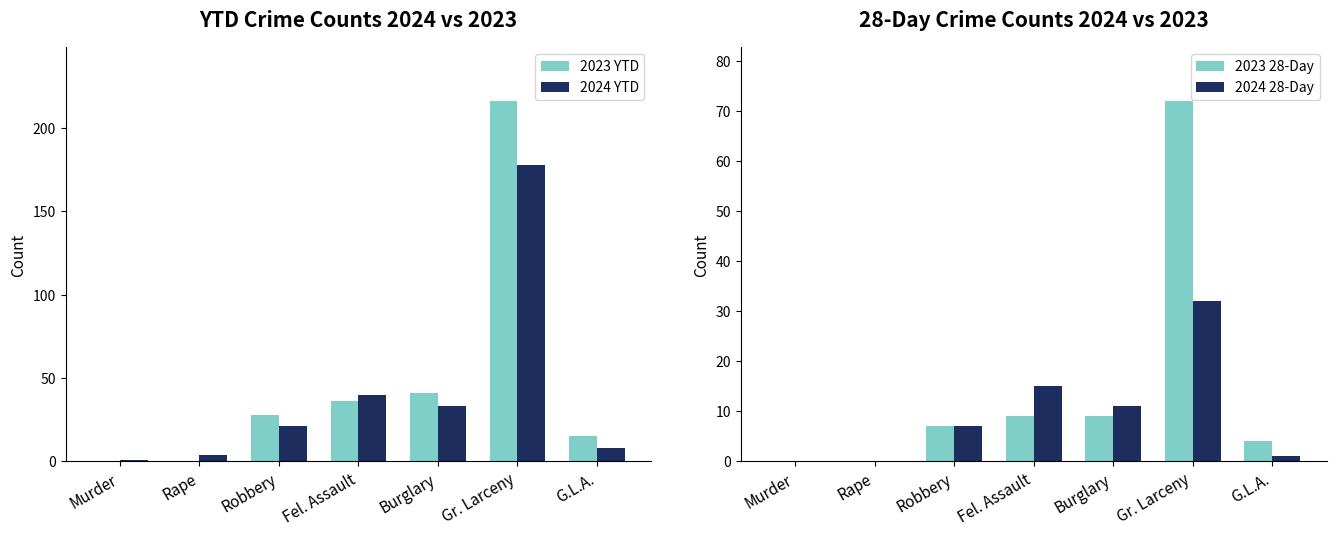

Which category has the highest value across all series?

Gr. Larceny